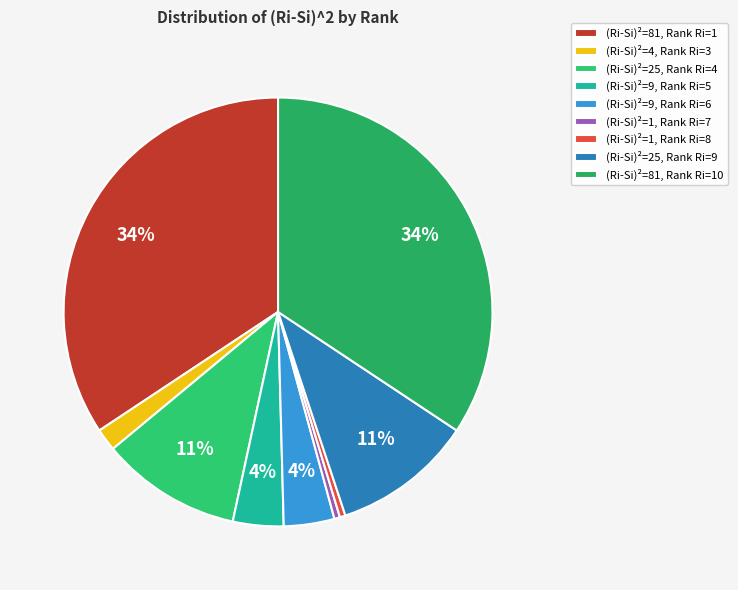

How many segments does this pie chart have?

9